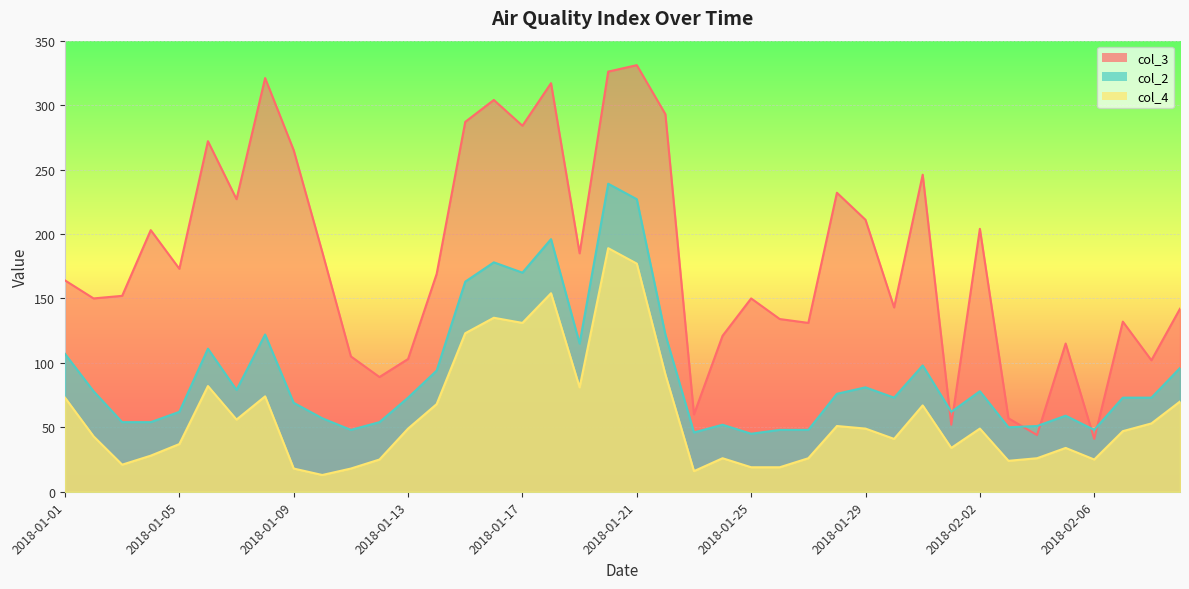

Where is the first local minimum for col_2?

2018-01-07